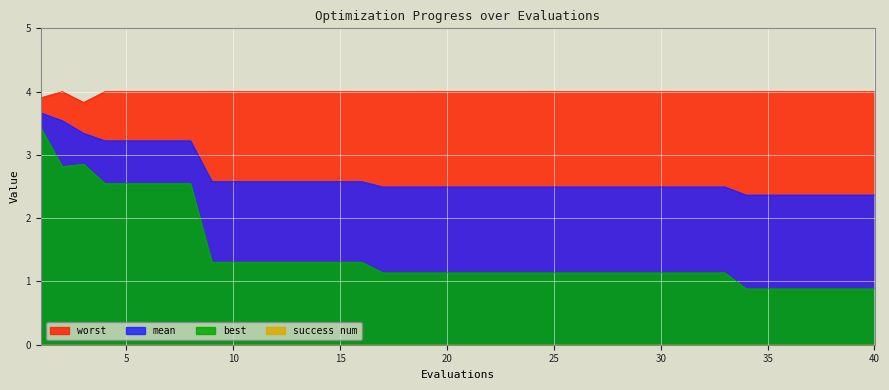

True or false: worst and best intersect in this chart.

False